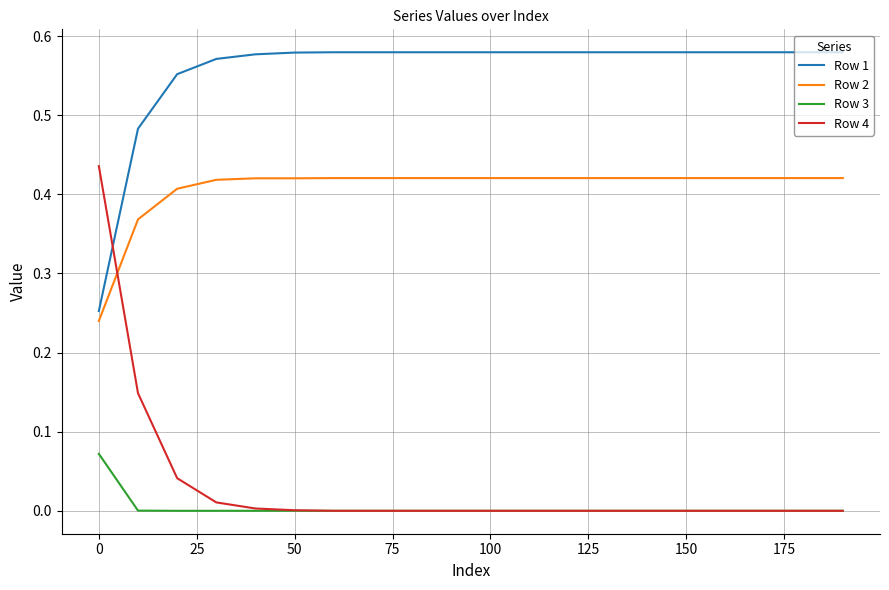

True or false: Row 3 and Row 1 intersect in this chart.

False